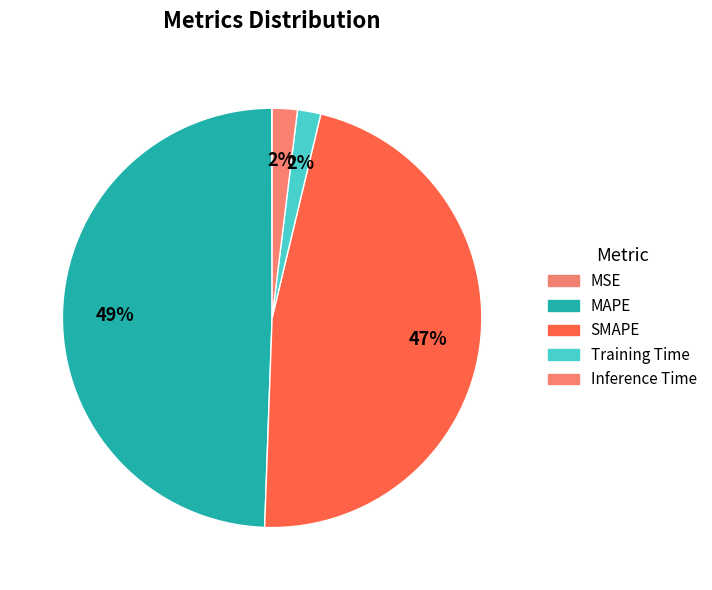

To the nearest percent, what portion does MAPE represent?

49%